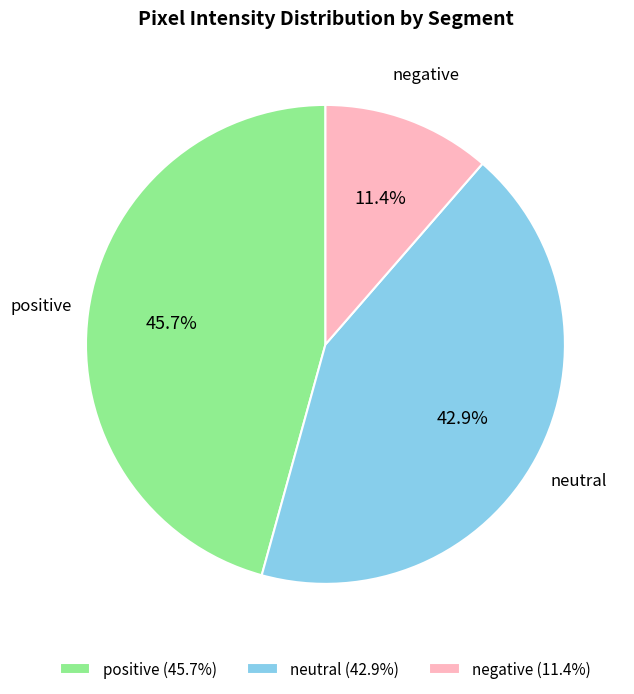

To the nearest percent, what is the average slice percentage?

33%